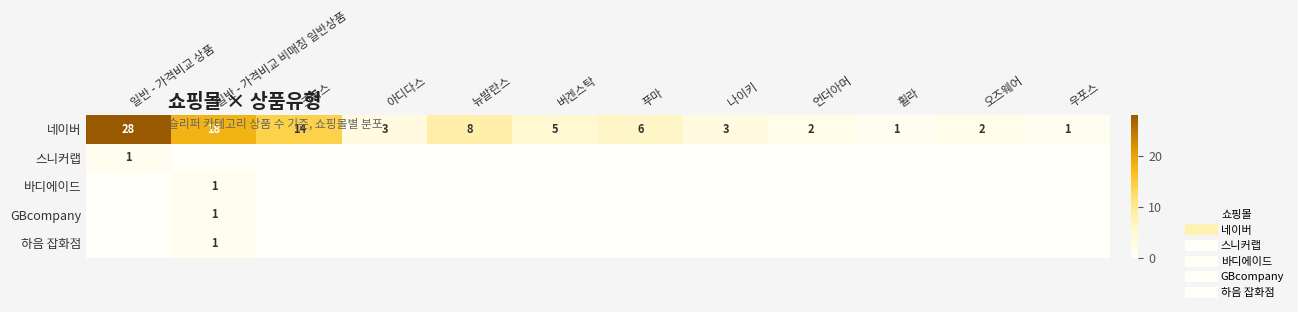

The value of 스니커랩 at 푸마 is 1. True or false?

False